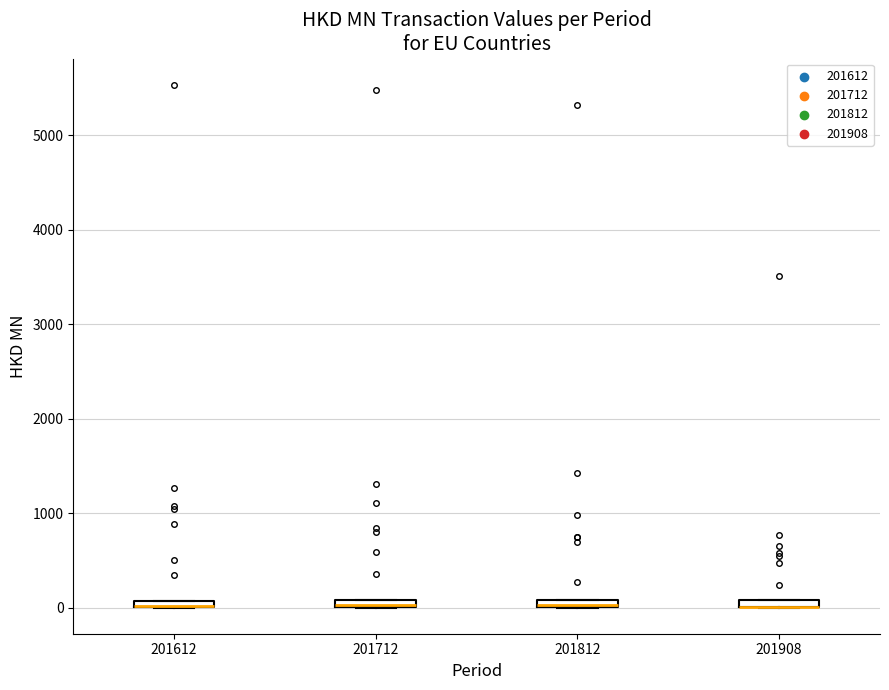

Where is the upper edge of the box at x = 201812 on the y-axis? The values are not printed on the chart, so give them approximately, as read against the axis.

100